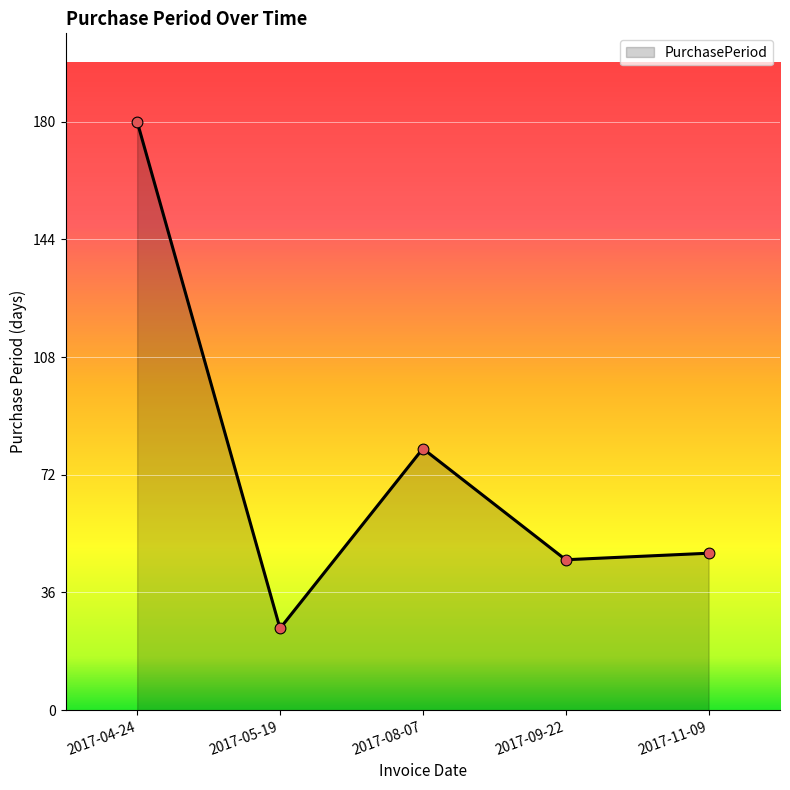

Approximately how many times larger is the value at 2017-04-24 compared to 2017-09-22?

3.9